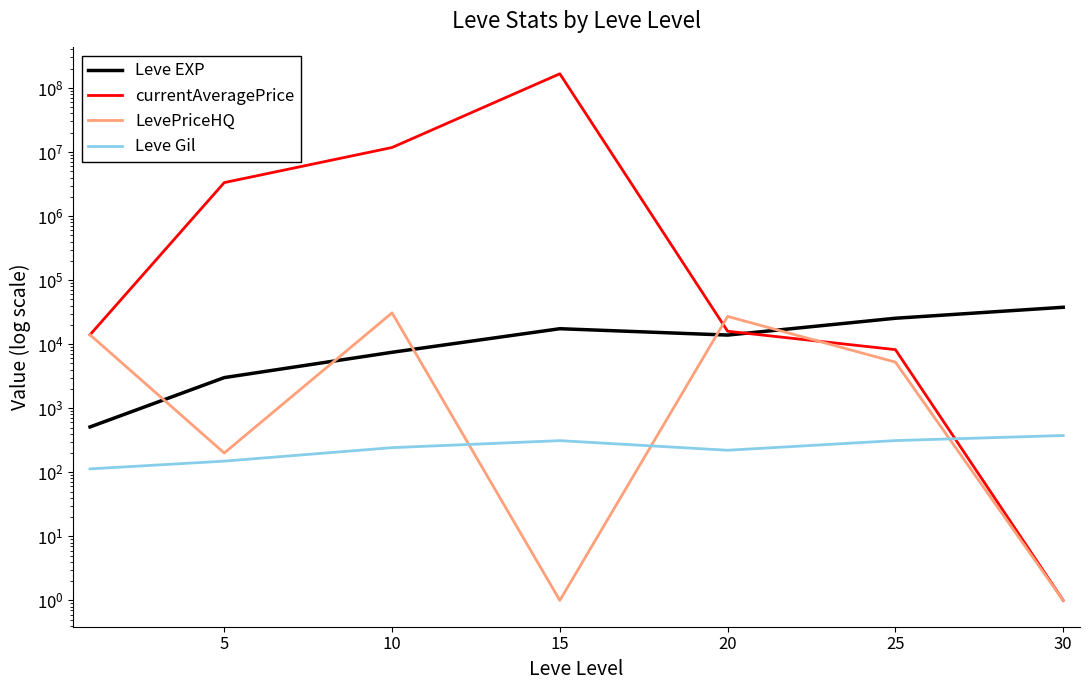

True or false: LevePriceHQ and Leve Gil intersect in this chart.

True